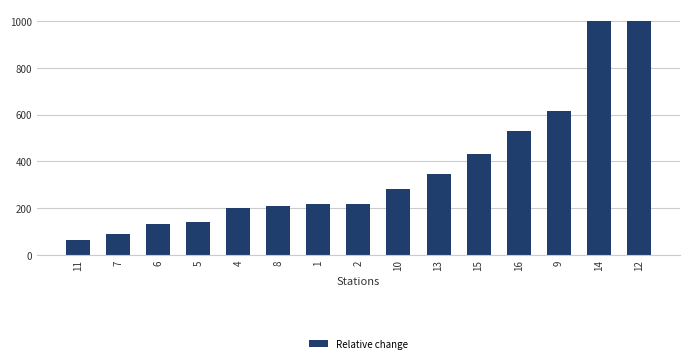

True or false: the data shows 529.8 at 16.

True